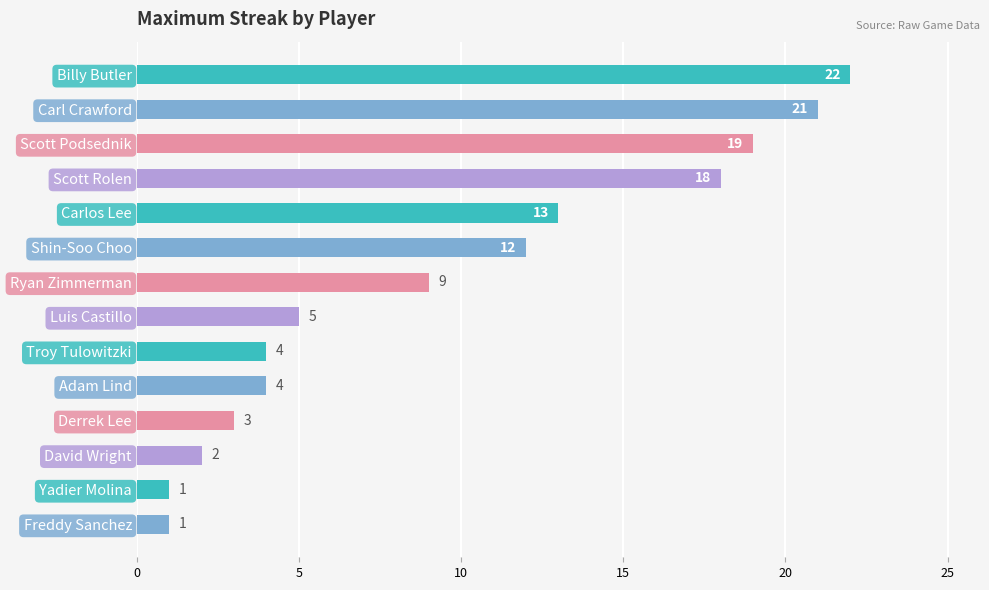

How many bars are there in total?

14